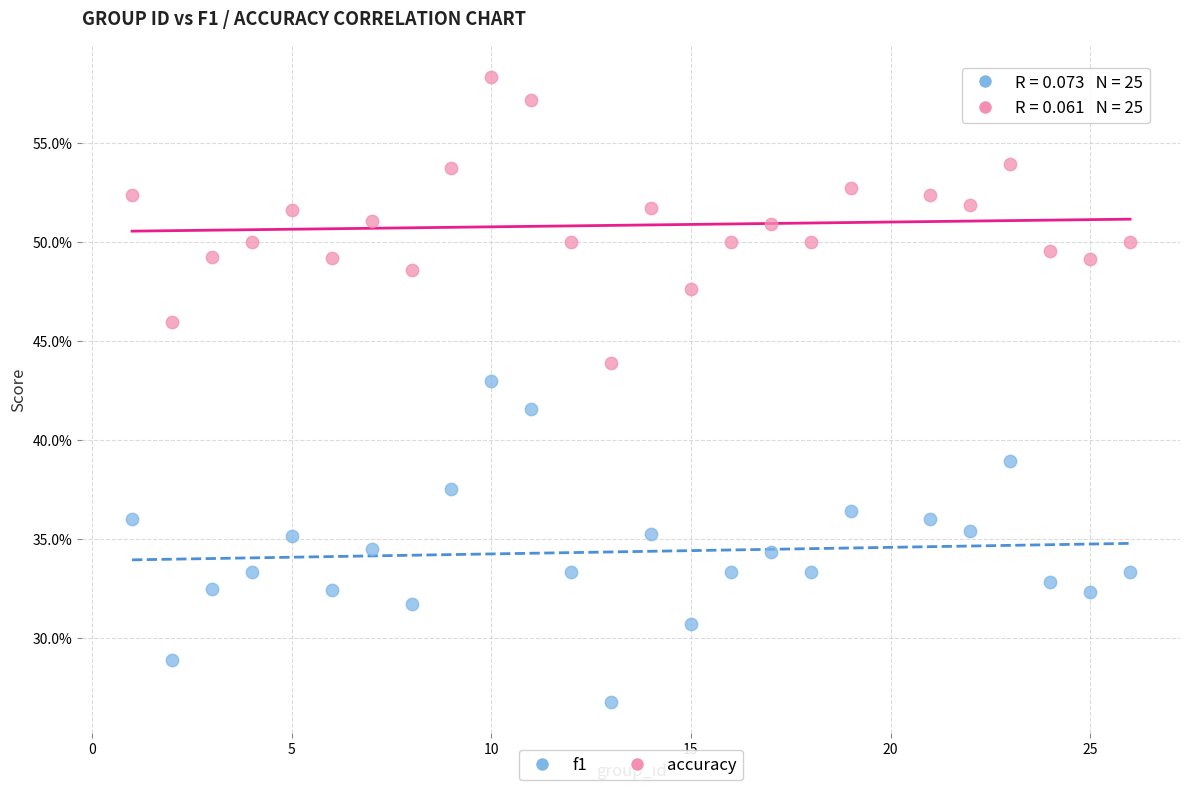

What are all the series names shown in the legend?

f1, accuracy